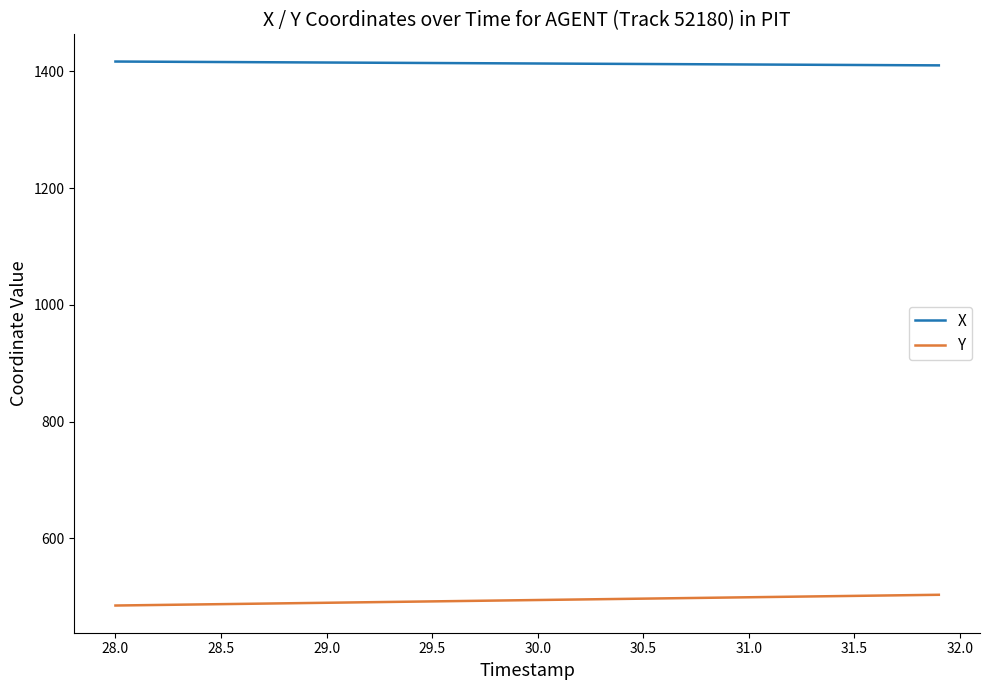

Does the chart have visible grid lines?

No